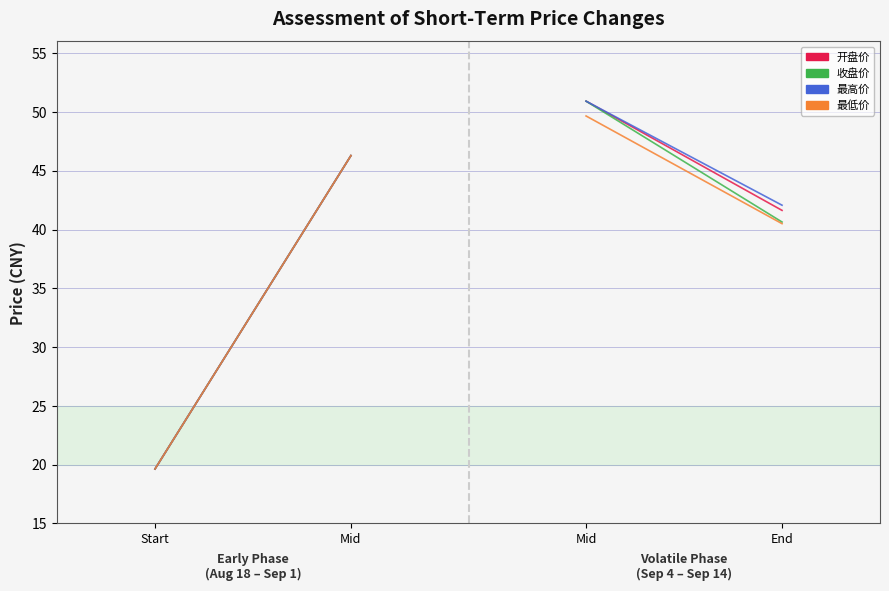

Which category has the highest value in the 最高价 series?

Mid